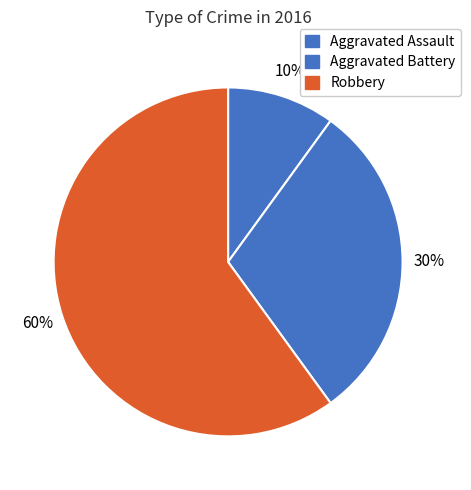

To the nearest percent, what portion does Aggravated Assault represent?

10%